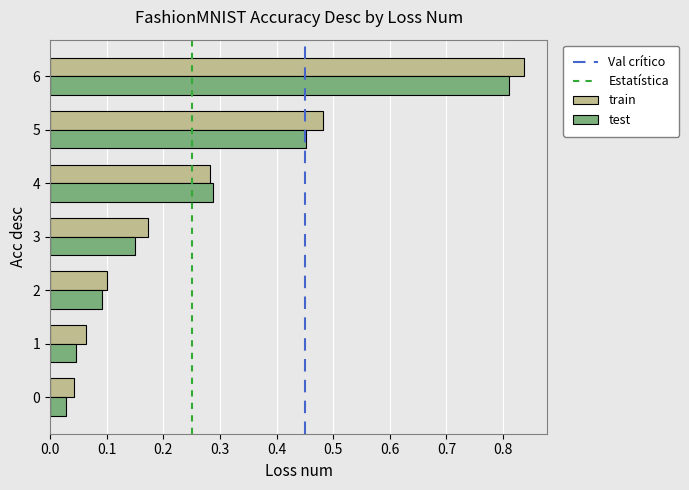

What is the difference between the second highest and minimum values in the test series?

0.4